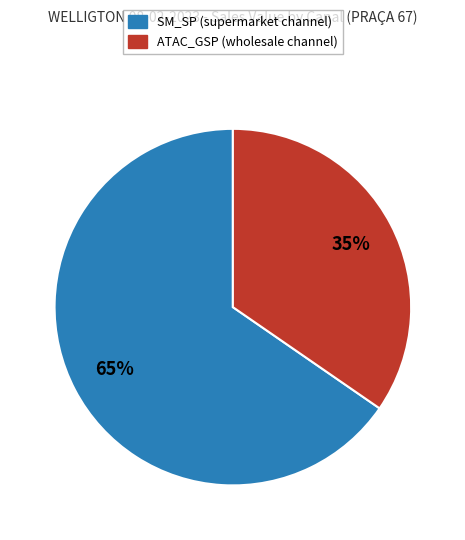

To the nearest percent, what is the average slice percentage?

50%